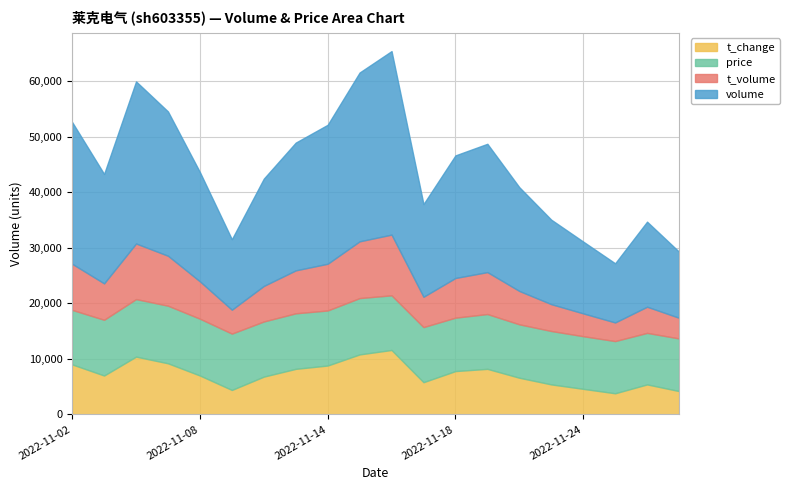

Is the value of t_change at 2022-11-16 greater than the value of volume at 2022-11-18?

No